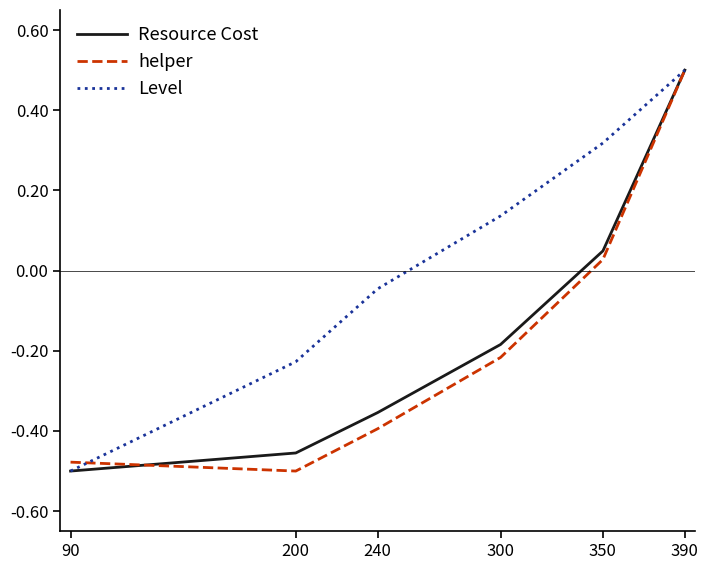

Which series has the largest total across all categories?

Level